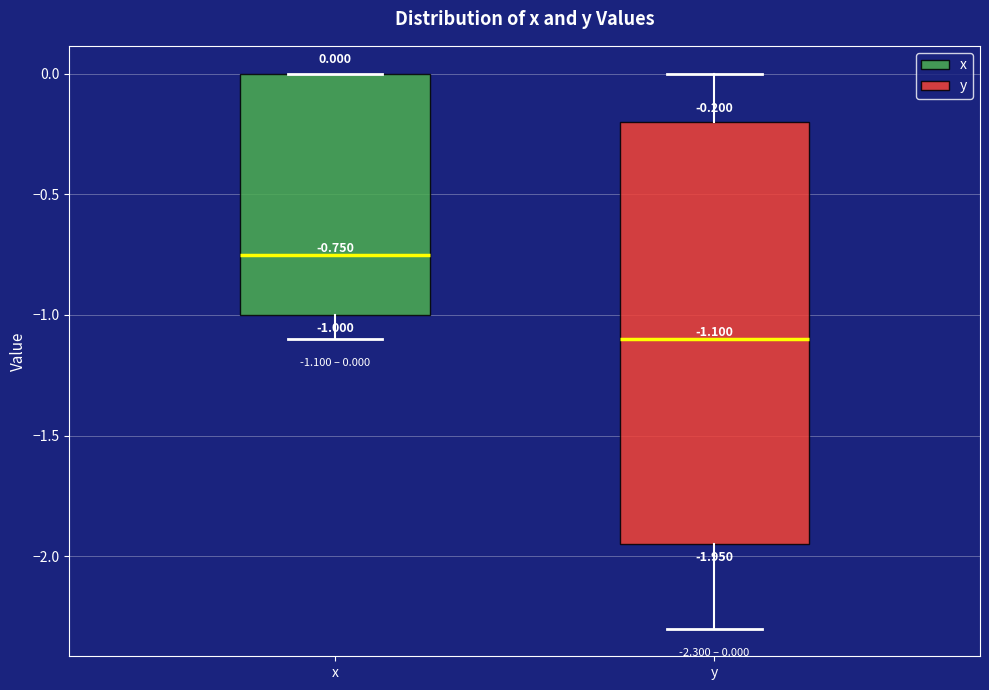

Which box's median line is the lowest?

y